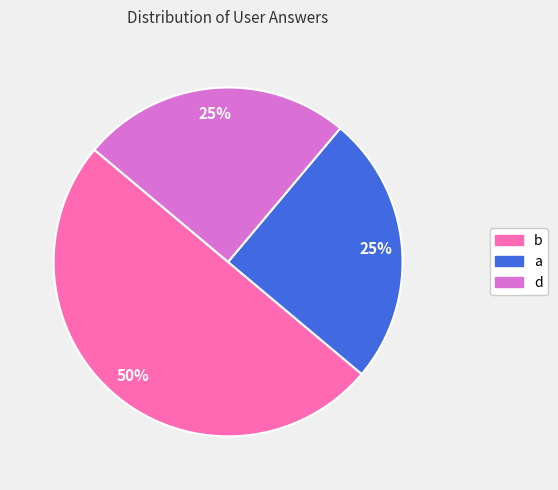

Count the number of slices in the pie.

3